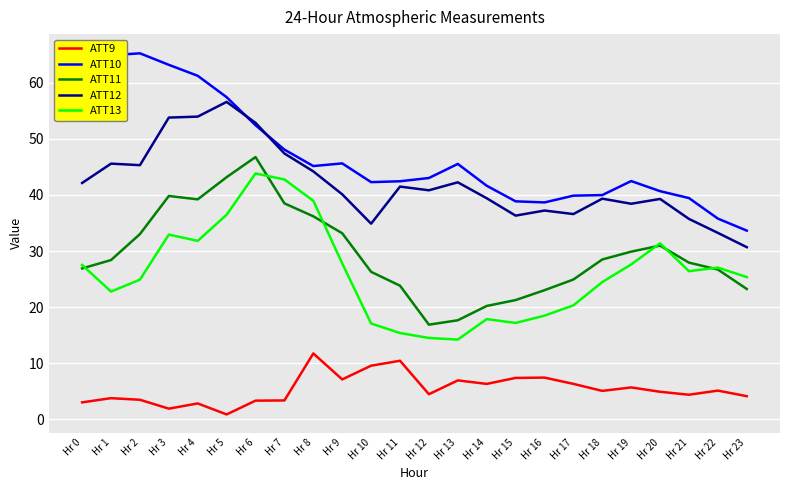

Where is the first local maximum for ATT13?

Hr 3